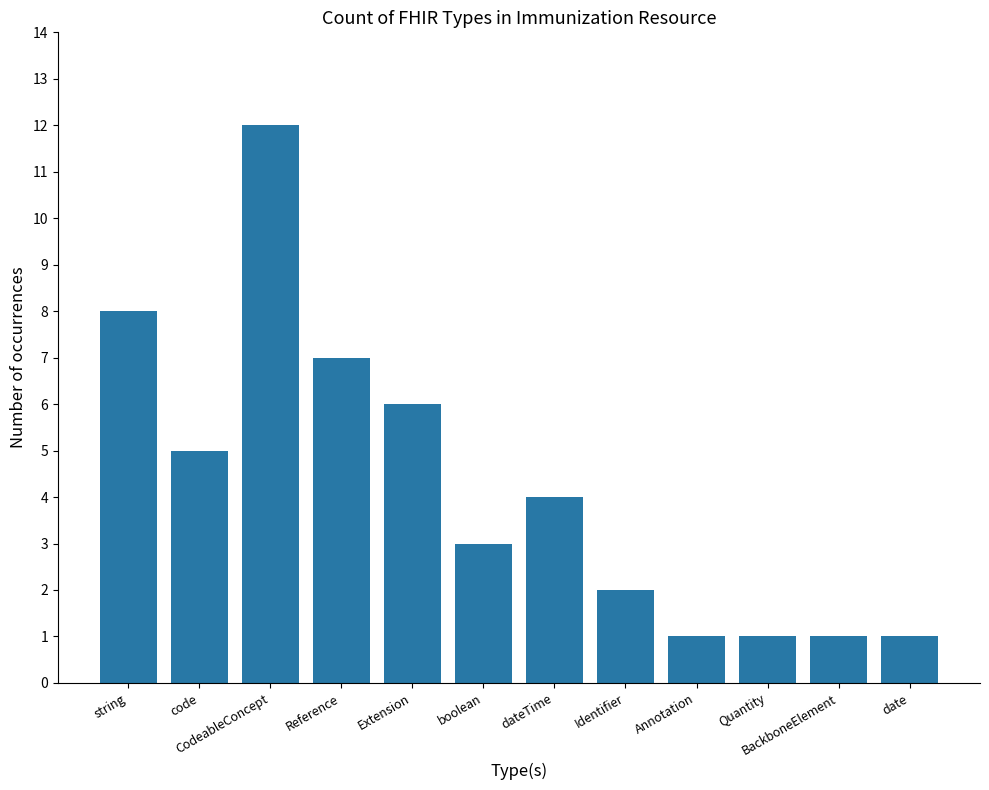

Which category has the highest value across all series?

CodeableConcept